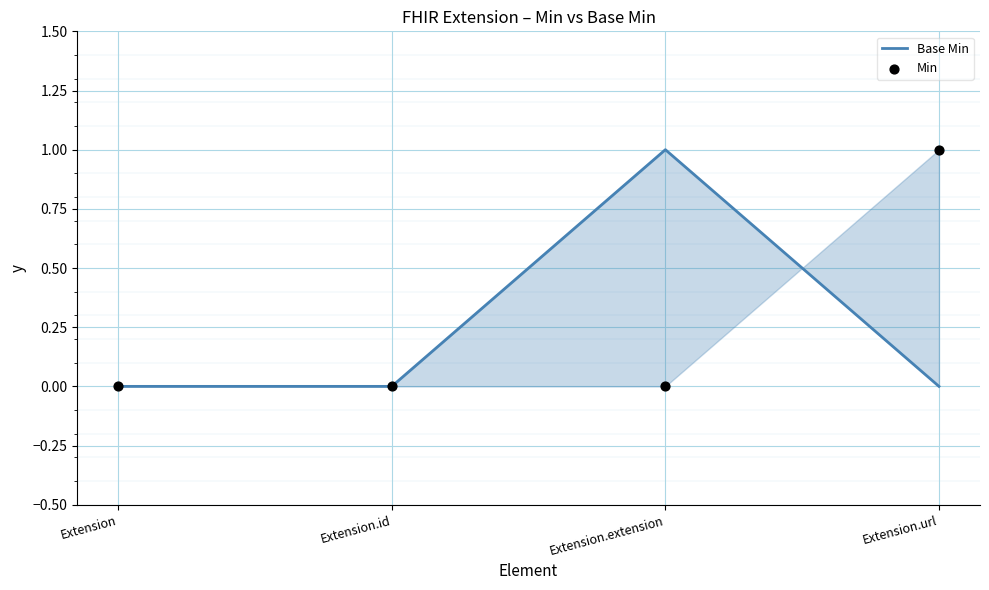

What is the total value across all series at Extension.url?

1